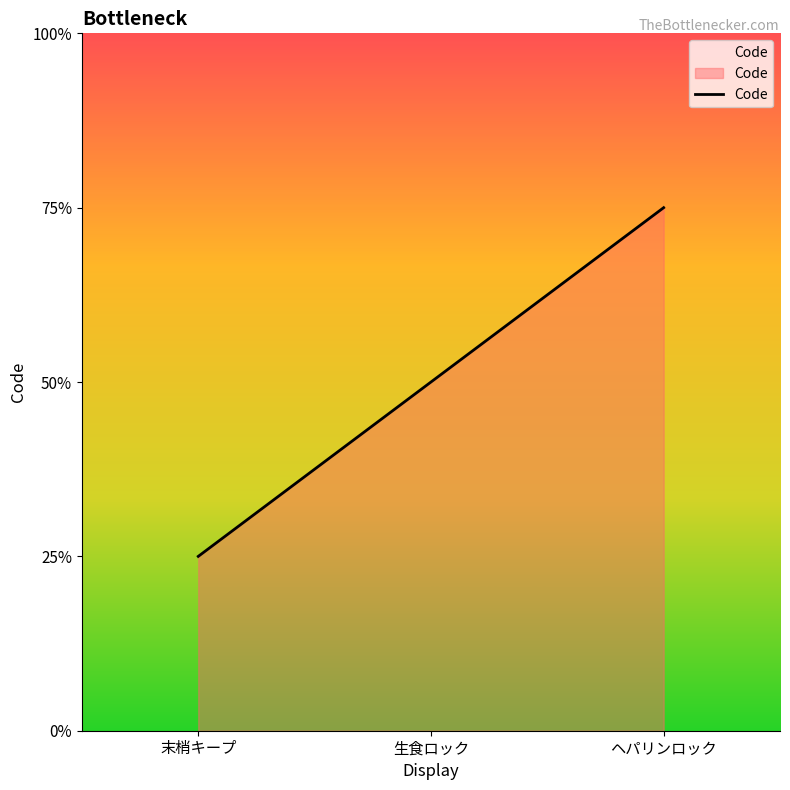

At which label does the data first exceed 2?

ヘパリンロック